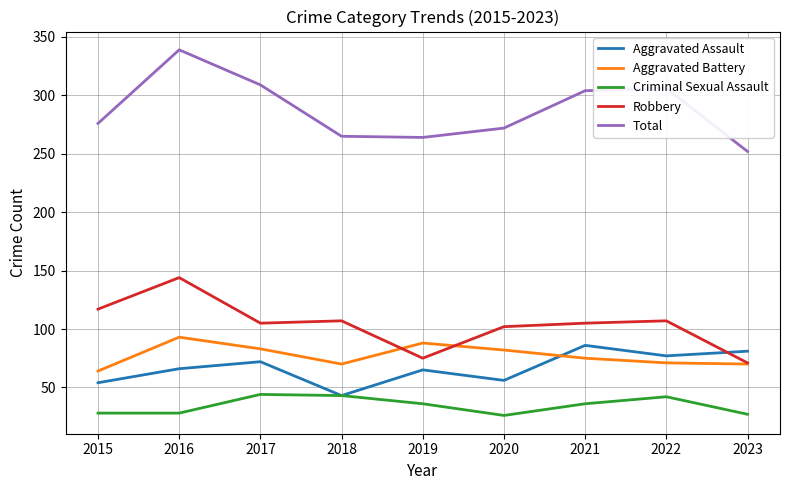

What is the greatest value displayed?

339